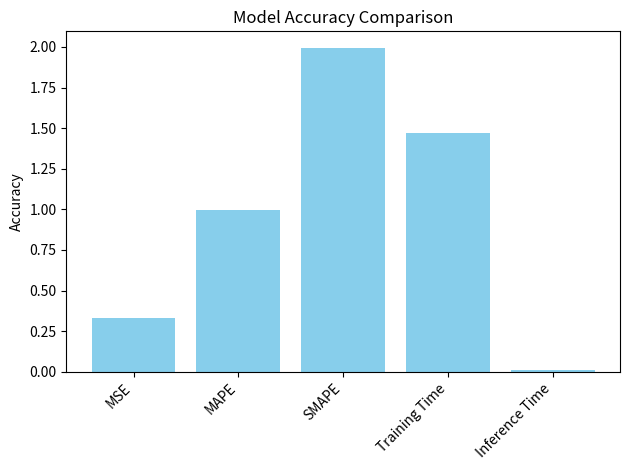

What is the label of the 4th bar from the left?

Training Time